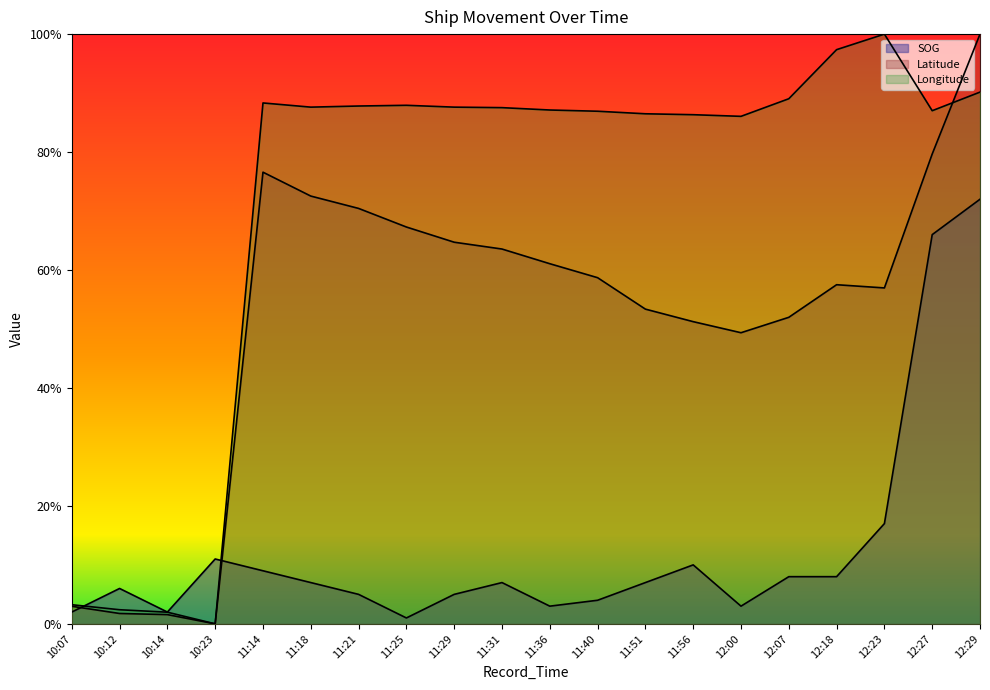

How many positive values does the Latitude series have?

19